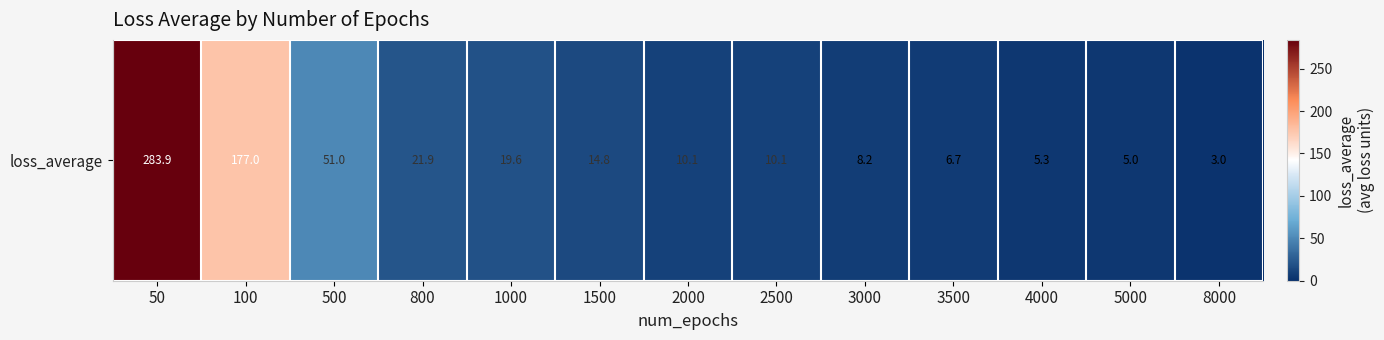

List the labels in order of value, largest first.

50, 100, 500, 800, 1000, 1500, 2500, 2000, 3000, 3500, 4000, 5000, 8000